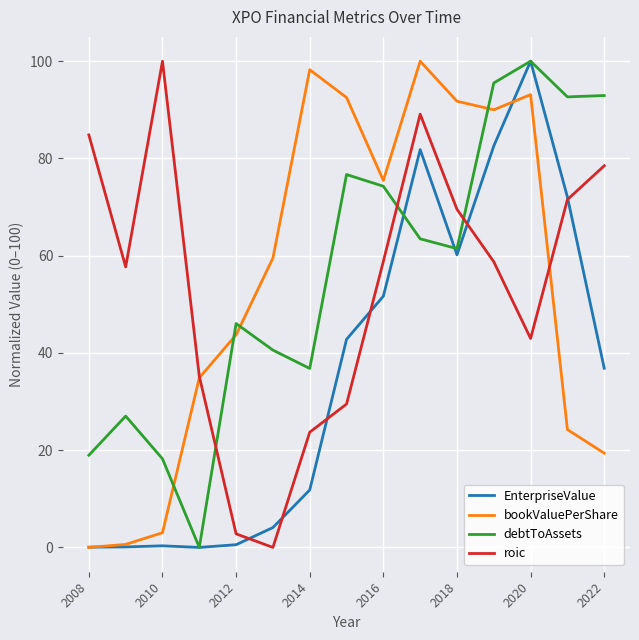

How many times do roic and debtToAssets cross each other?

3